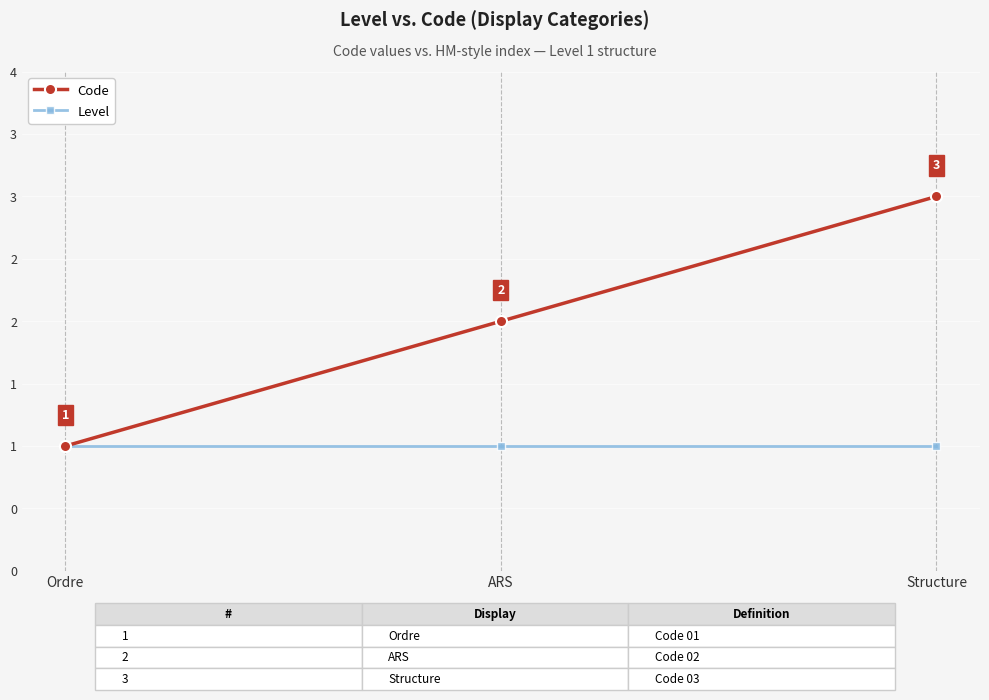

What position from the right is ARS?

2